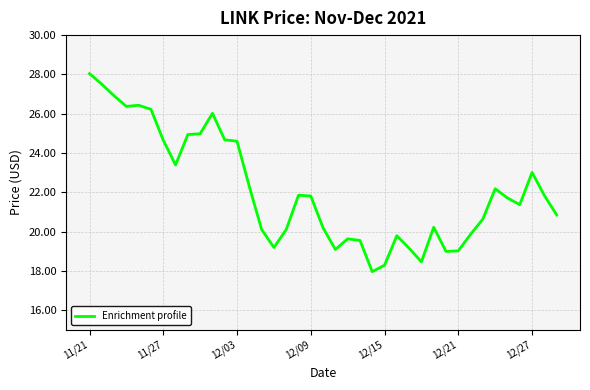

What is the minimum value shown in the chart?

18.0